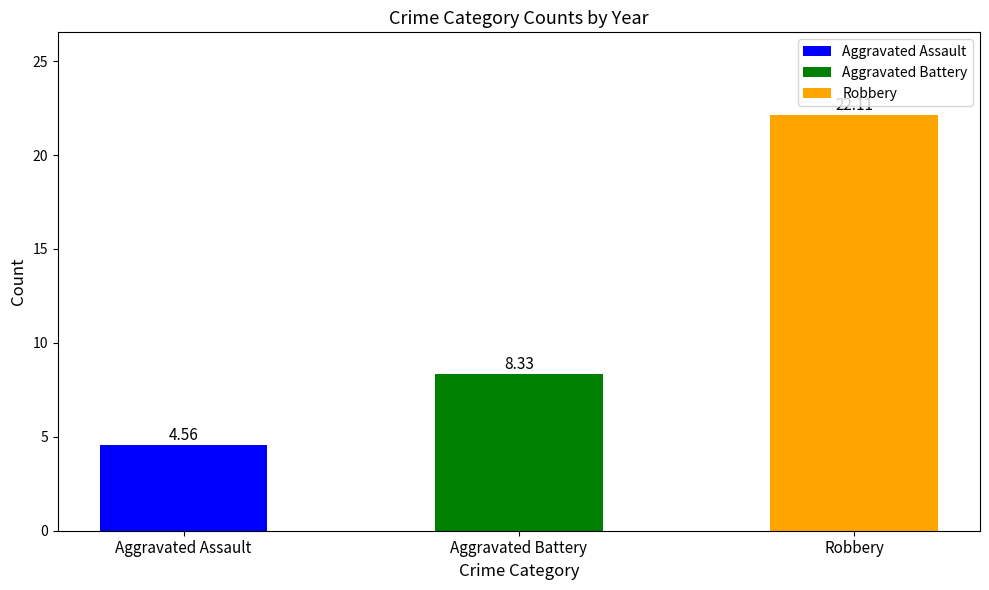

Are the bars grouped side by side (vs. stacked)?

No